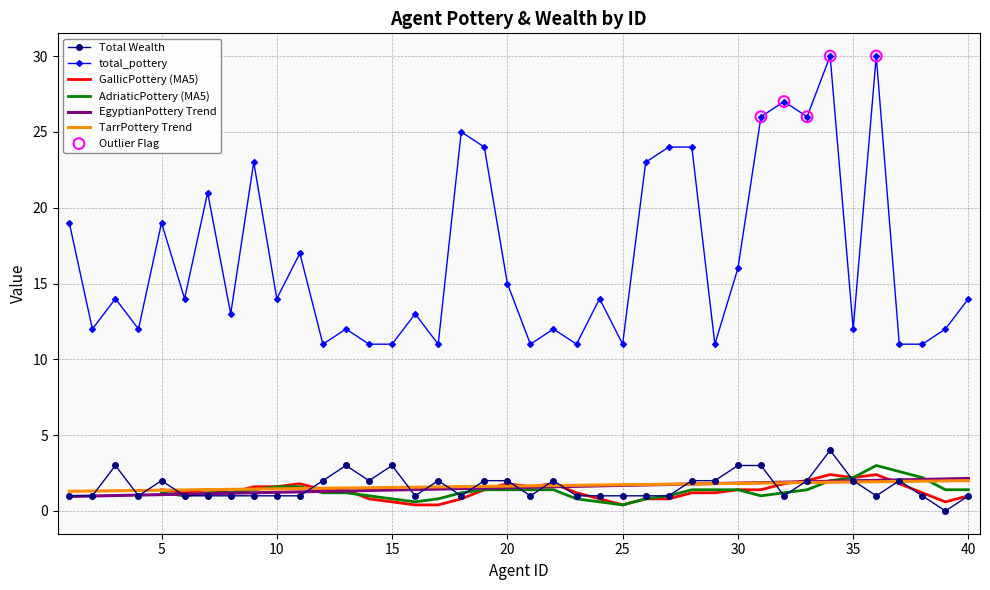

Which series has the largest total across all categories?

total_pottery